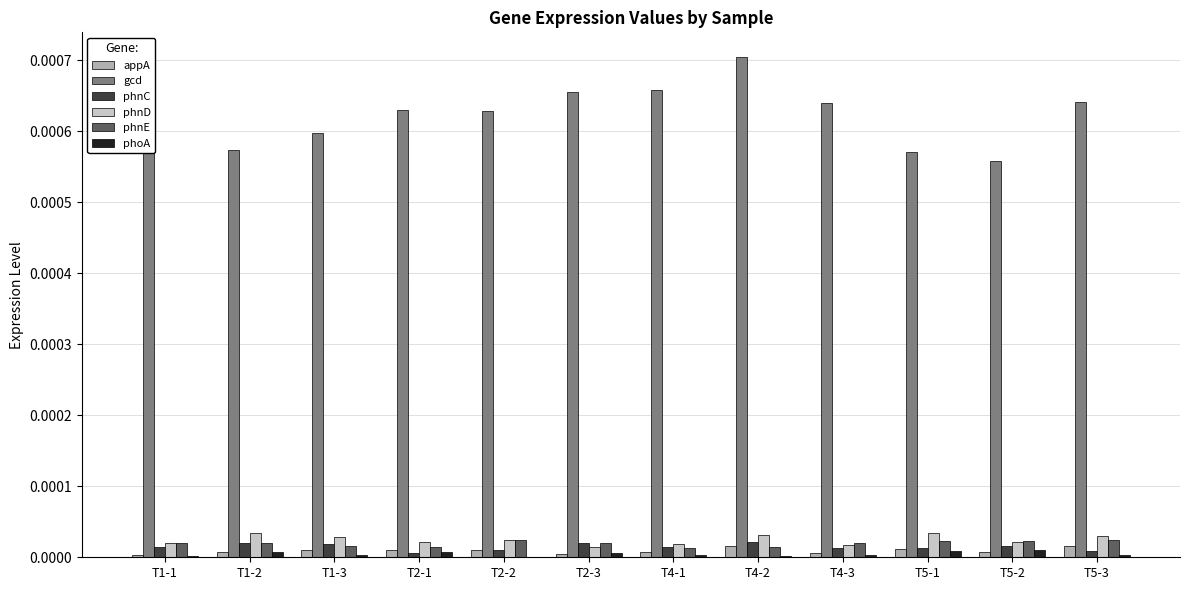

Is it true that phnC equals 0.0 at T2-2?

True